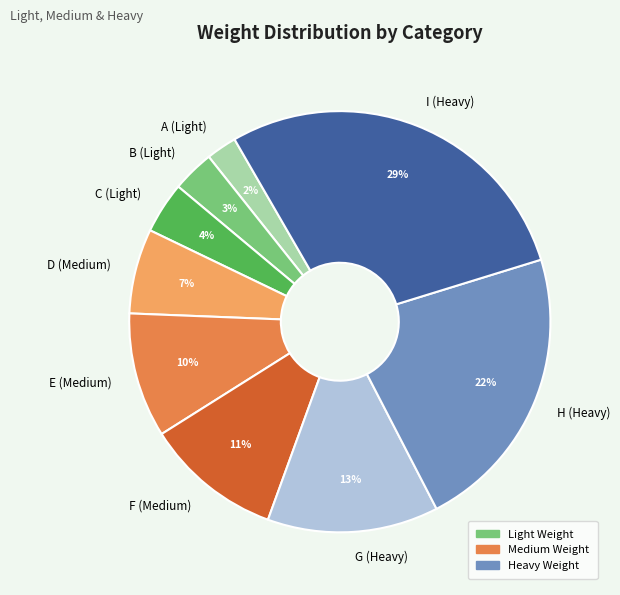

Does C (Light) account for over 50% of the chart?

No